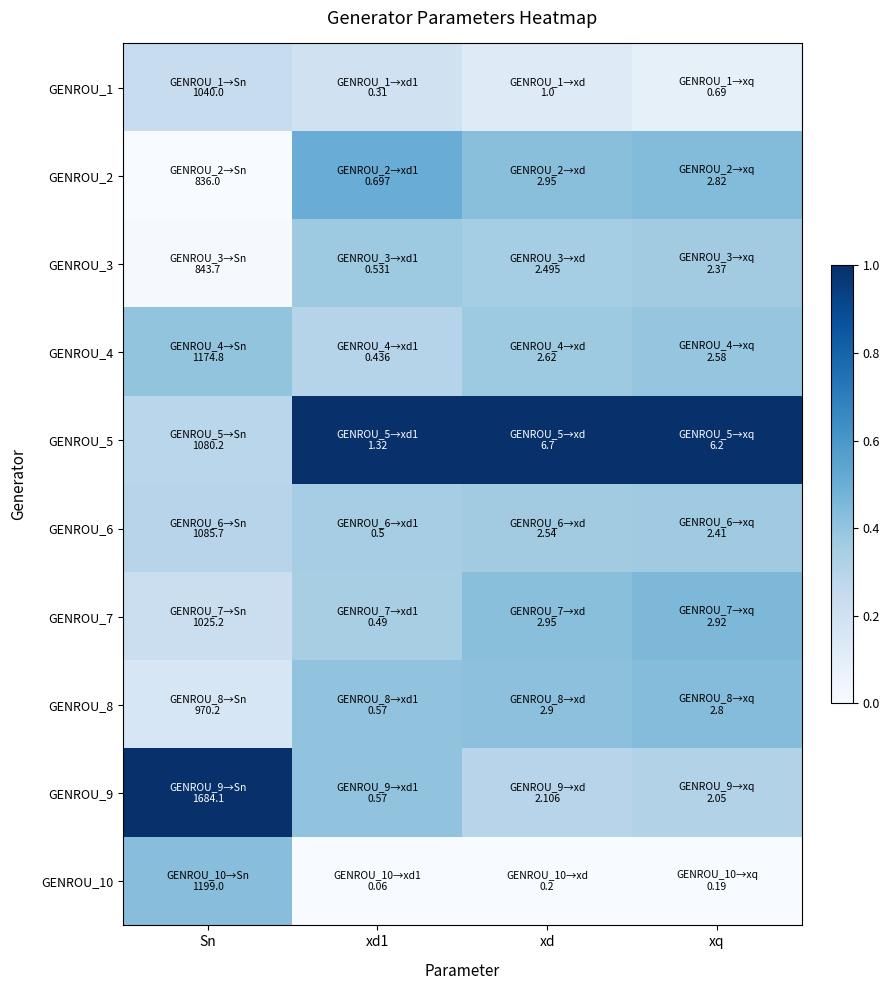

At which category is the sum across all series the highest?

xd1